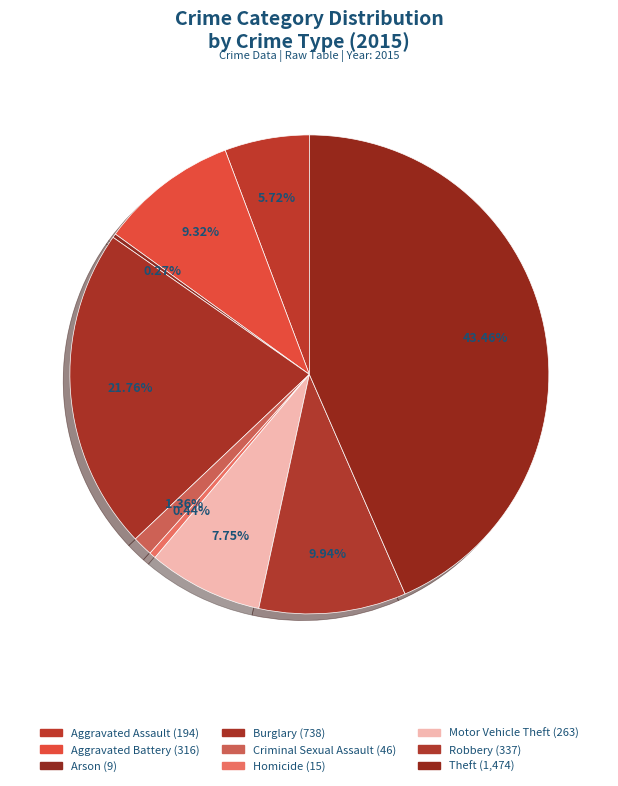

Which category has the smallest portion of the pie?

Arson